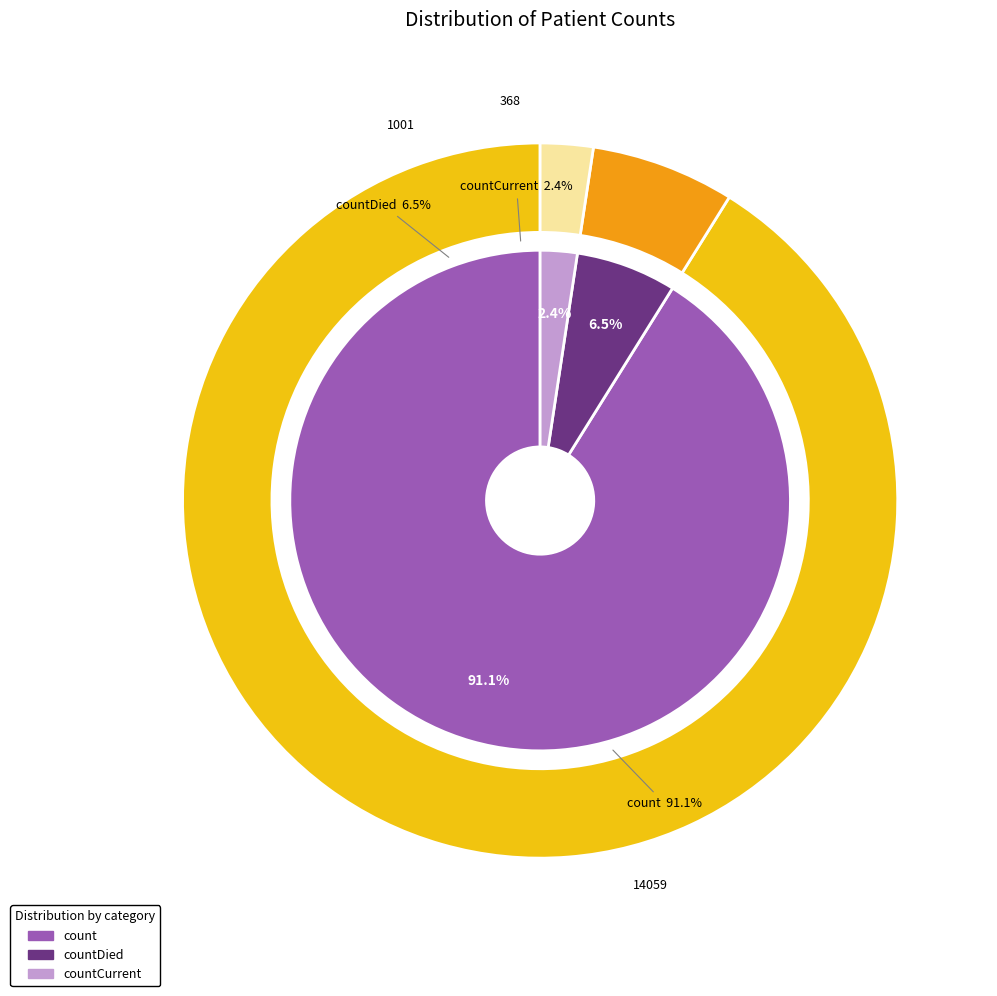

Does countDied represent more than half of the total?

No